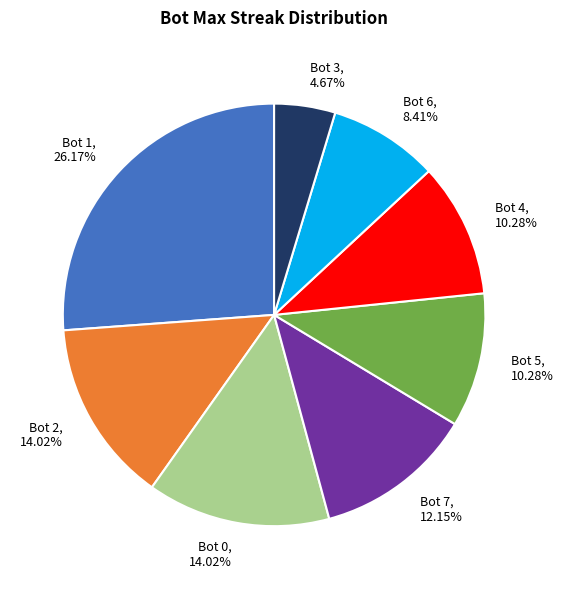

Which category has the biggest portion of the pie?

Bot 1